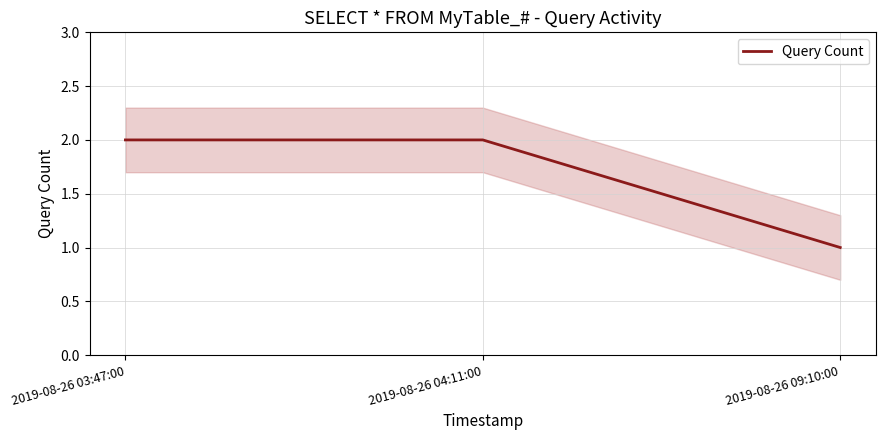

At which label is the value closest to 1?

2019-08-26 09:10:00